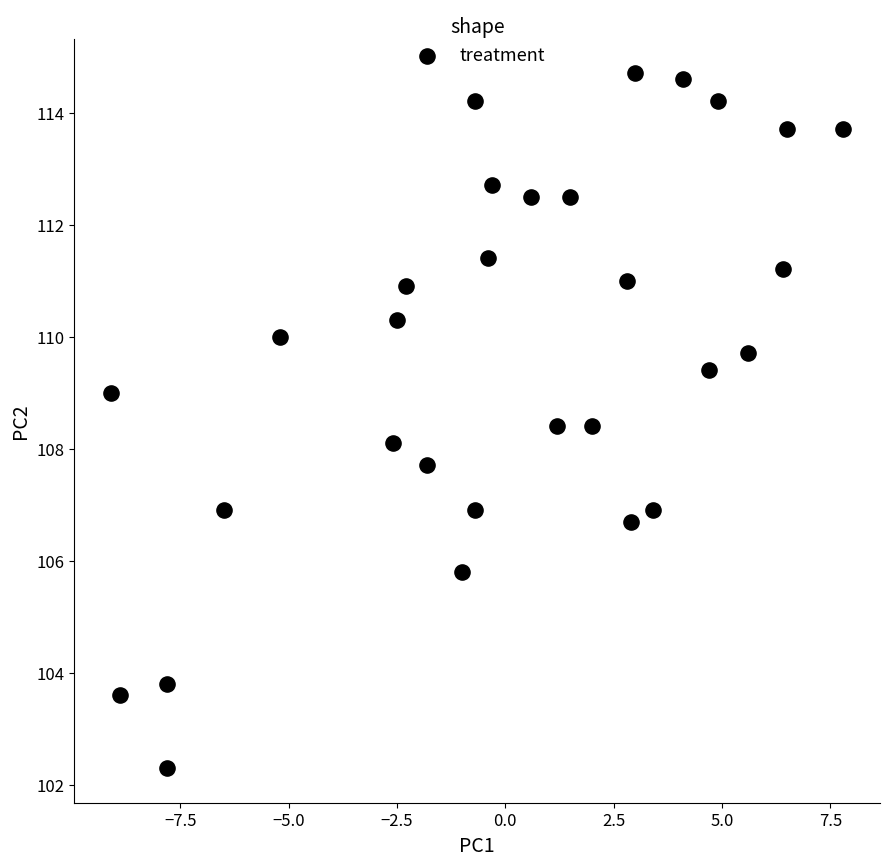

What is the range of X values (max minus min)?

16.9